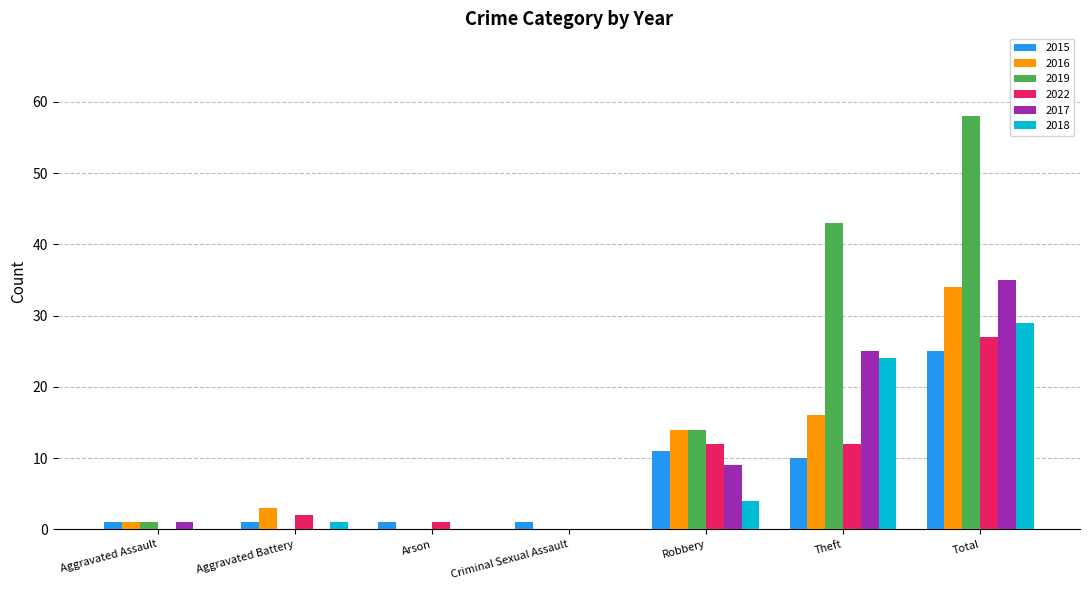

What is the greatest value displayed?

58